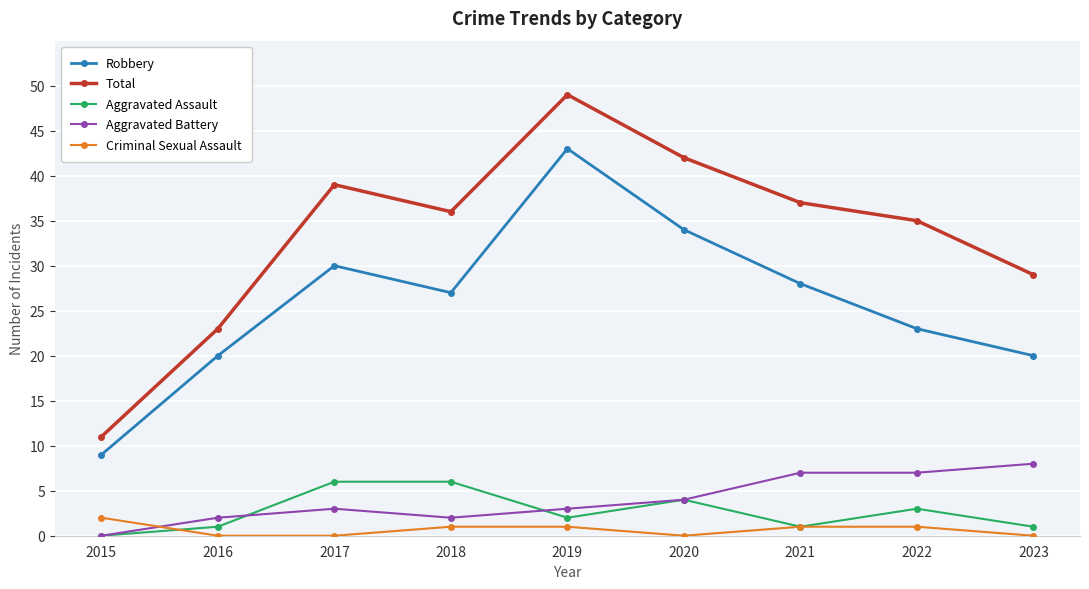

How many interior local valleys does the Robbery series have?

1